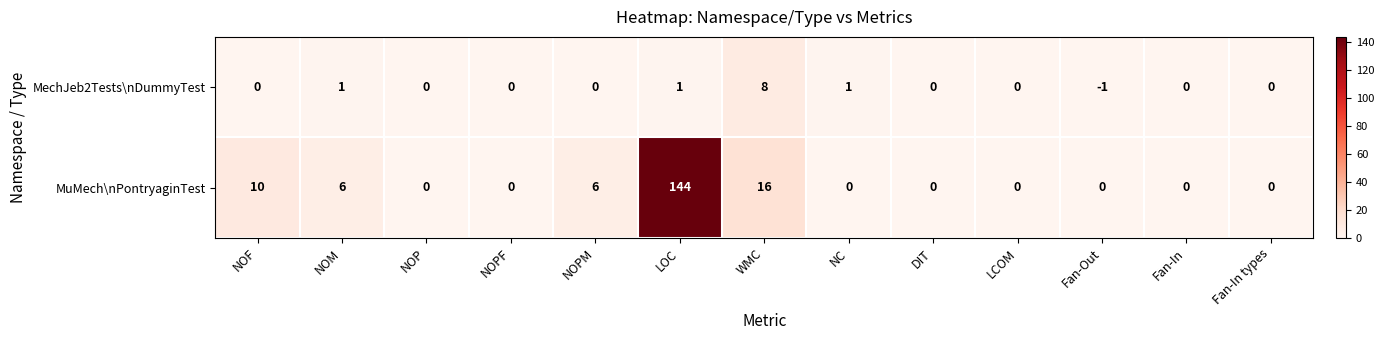

What is the difference between the highest and lowest values at NOM?

5